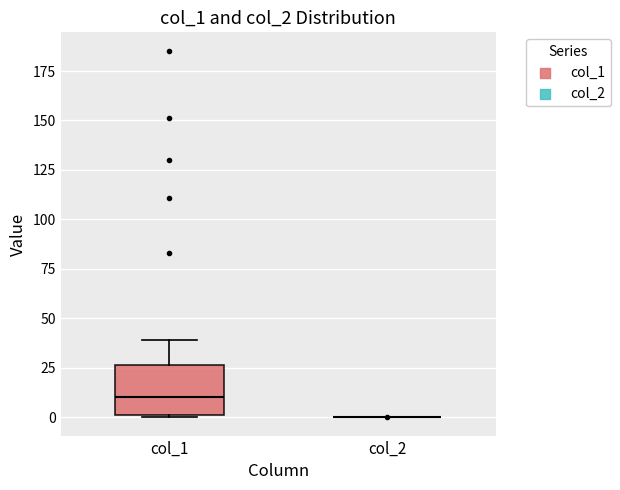

Reading left to right, read every box against the y-axis: the position of its median line, the range the box covers, and the ends of its whiskers. The values are not printed on the chart, so give them approximately, as read against the axis.

col_1: median 10, box 0 to 25, whiskers 0 to 40
col_2: box collapsed to a line at 0, whiskers 0 to 0